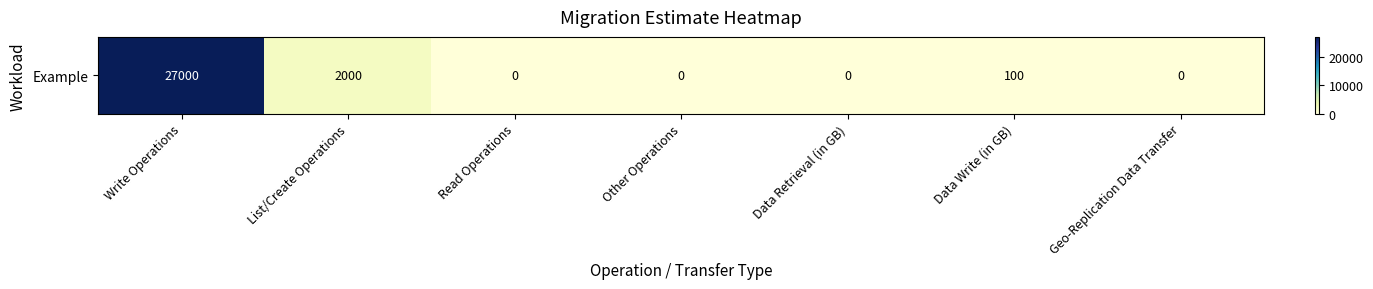

Reading right to left, what are all the values shown in this chart?

0	100	0	0	0	2000	27000